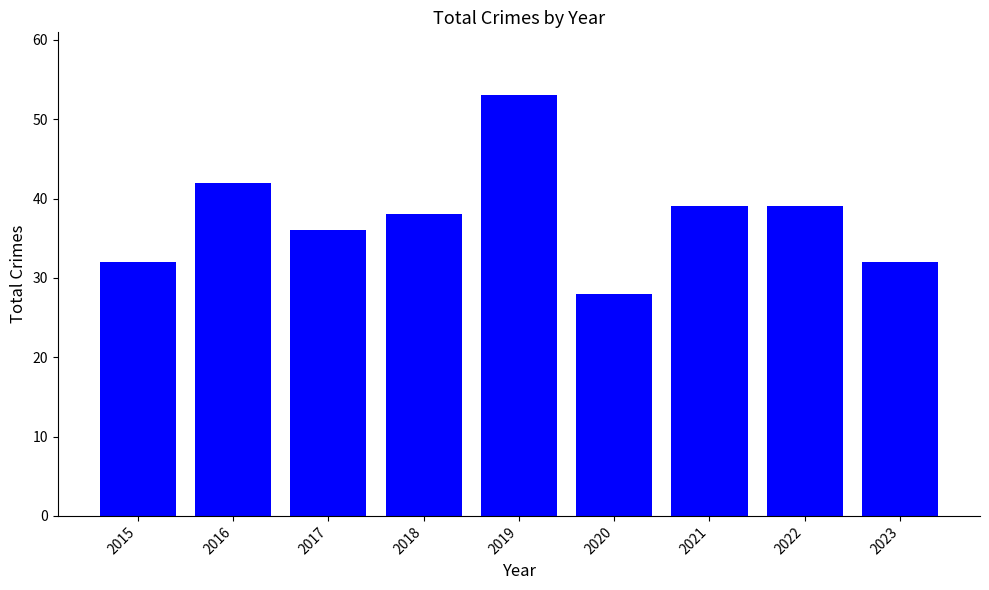

What is the average value?

38